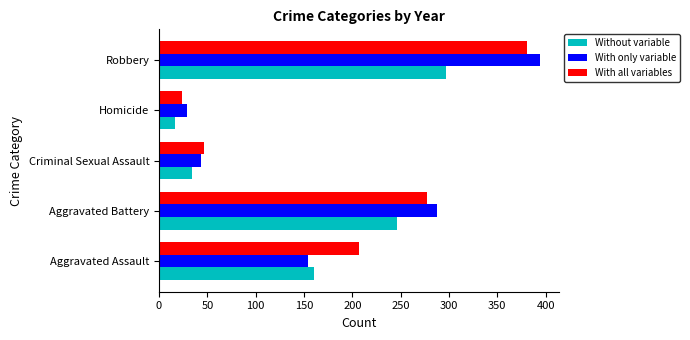

At which label is With all variables closest to 202?

Aggravated Assault